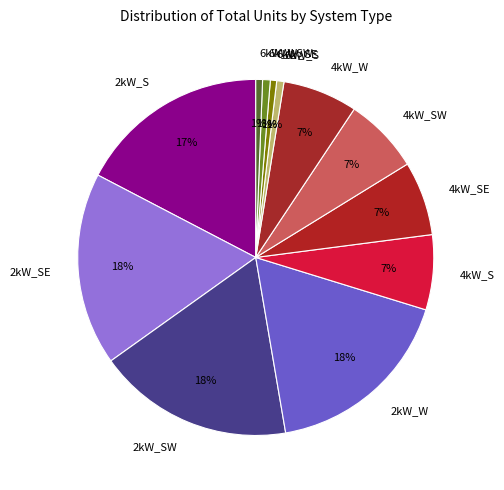

How many segments does this pie chart have?

12